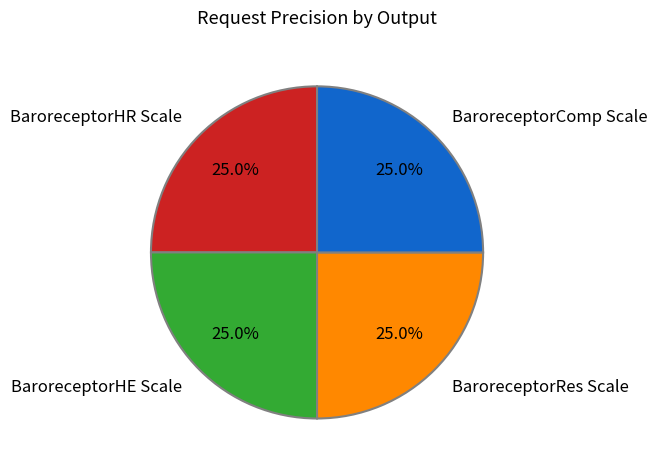

What portion of the pie excludes BaroreceptorComp Scale?

75.0%